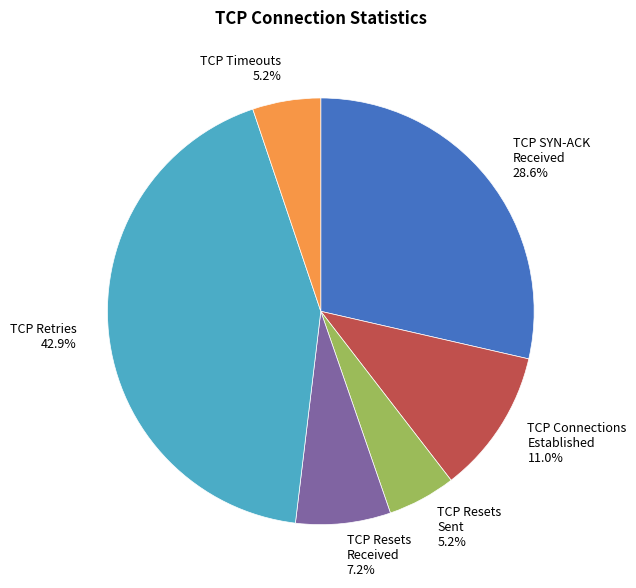

Which has a higher value, TCP Retries 42.9% or TCP Timeouts 5.2%?

TCP Retries 42.9%